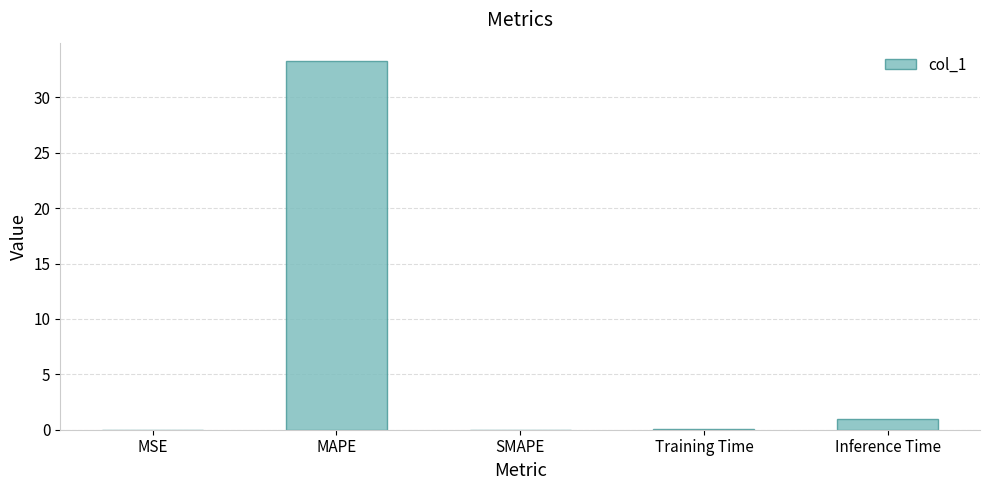

The value at Inference Time is 0.9. True or false?

True